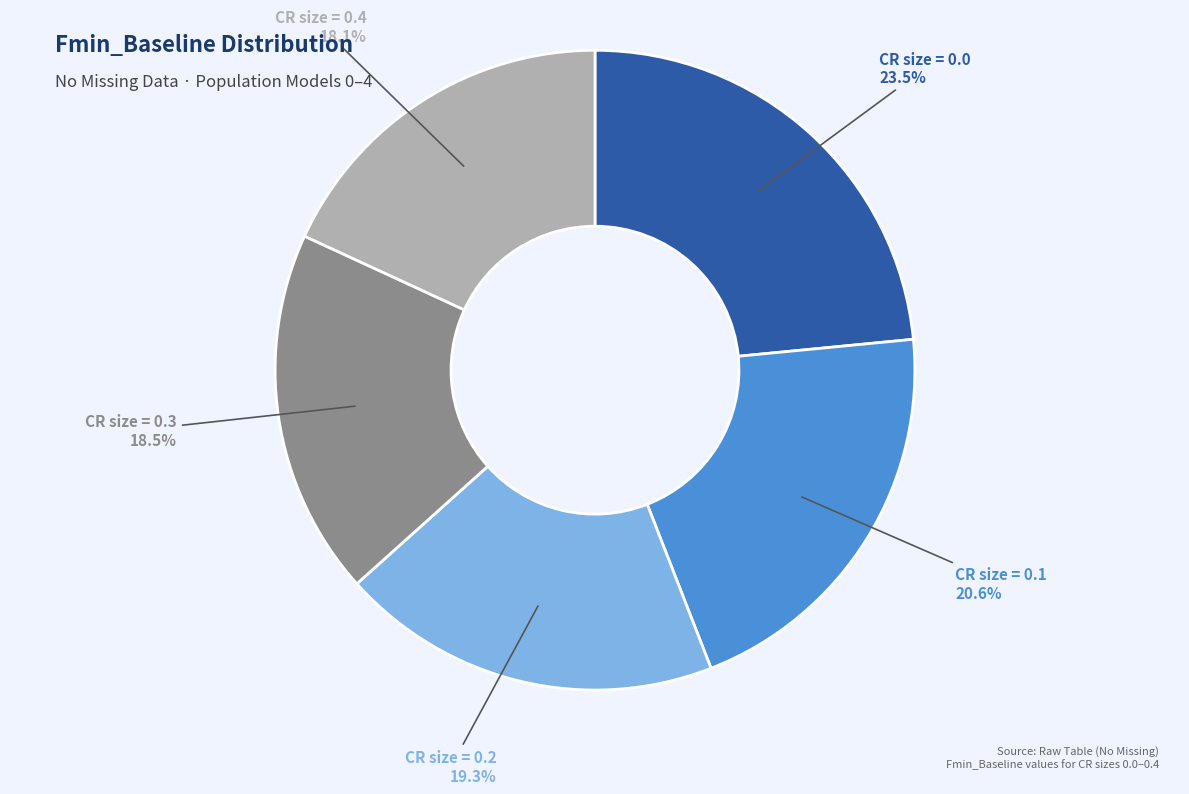

What percentage is NOT represented by CR size = 0.1?

79.4%